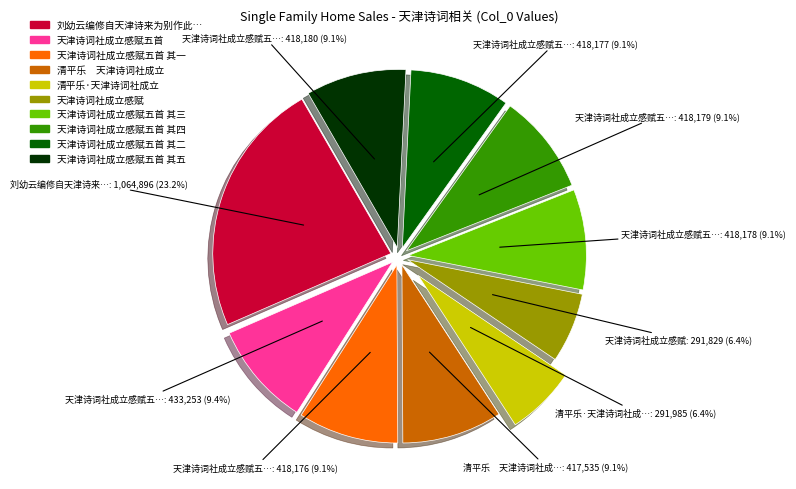

Is there any slice that represents more than half of the pie?

No